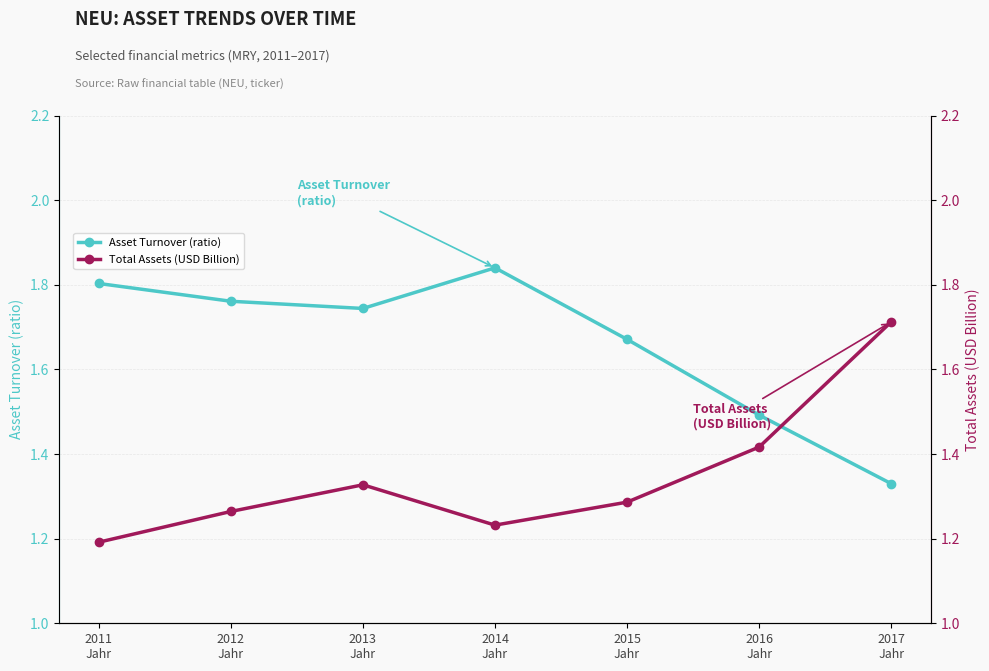

Is the value of Asset Turnover (ratio) at 2016
Jahr greater than the value of Total Assets (USD Billion) at 2017
Jahr?

No